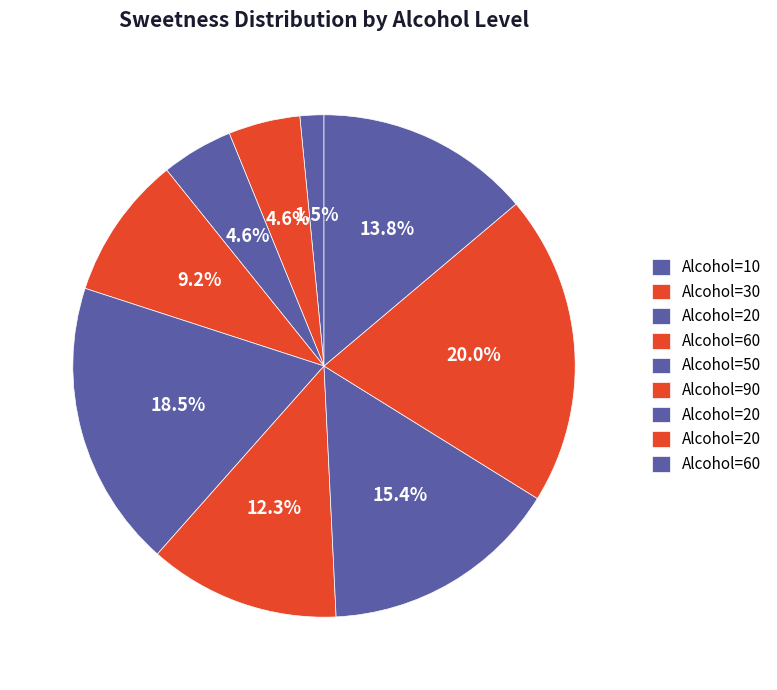

How many segments does this pie chart have?

9